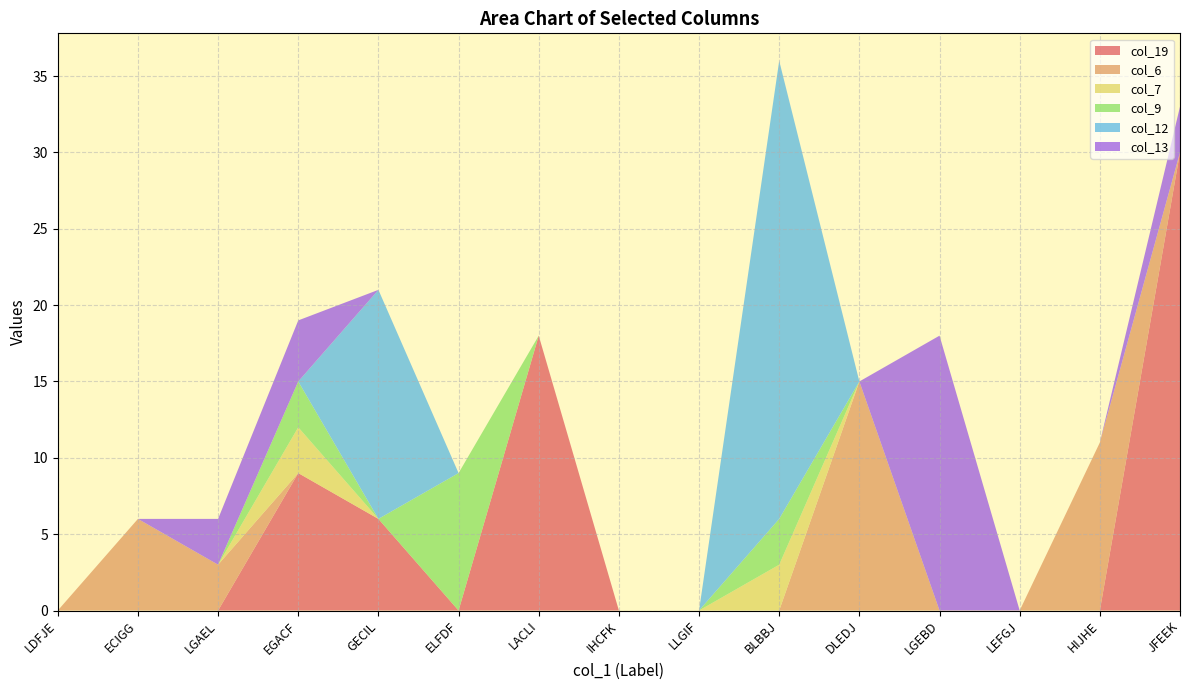

Reading left to right, extract all data points from this chart.

col_19: 0	0	0	9	6	0	18	0	0	0	0	0	0	0	30
col_6: 0	6	3	0	0	0	0	0	0	0	15	0	0	11	0
col_7: 0	0	0	3	0	0	0	0	0	3	0	0	0	0	0
col_9: 0	0	0	3	0	9	0	0	0	3	0	0	0	0	0
col_12: 0	0	0	0	15	0	0	0	0	30	0	0	0	0	0
col_13: 0	0	3	4	0	0	0	0	0	0	0	18	0	0	3